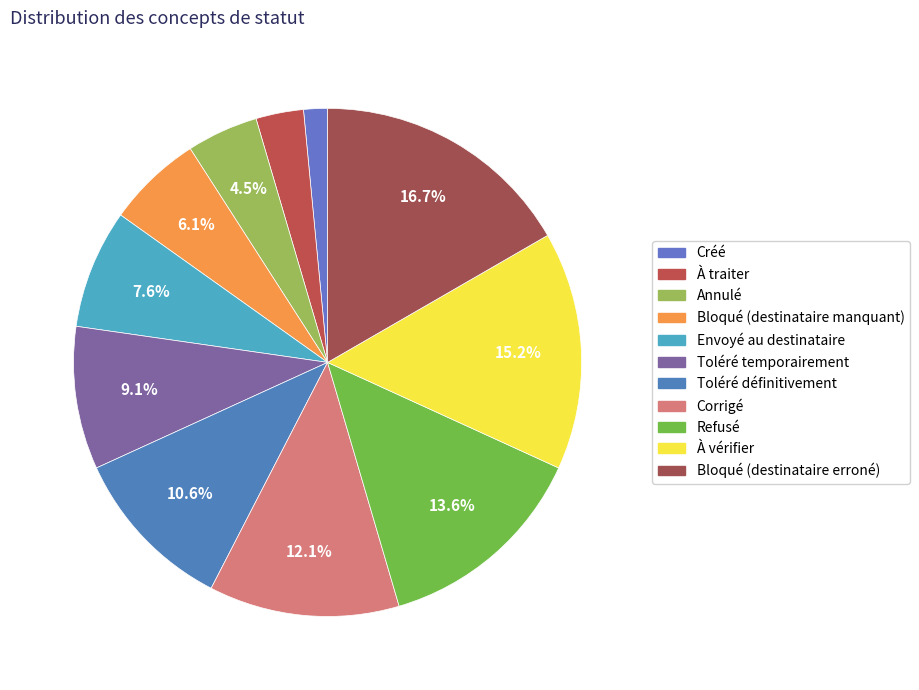

Is À traiter the majority of the pie?

No